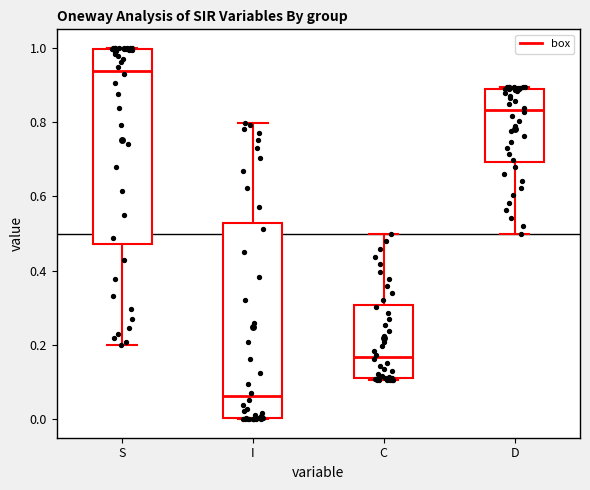

Which box has the highest median line?

S